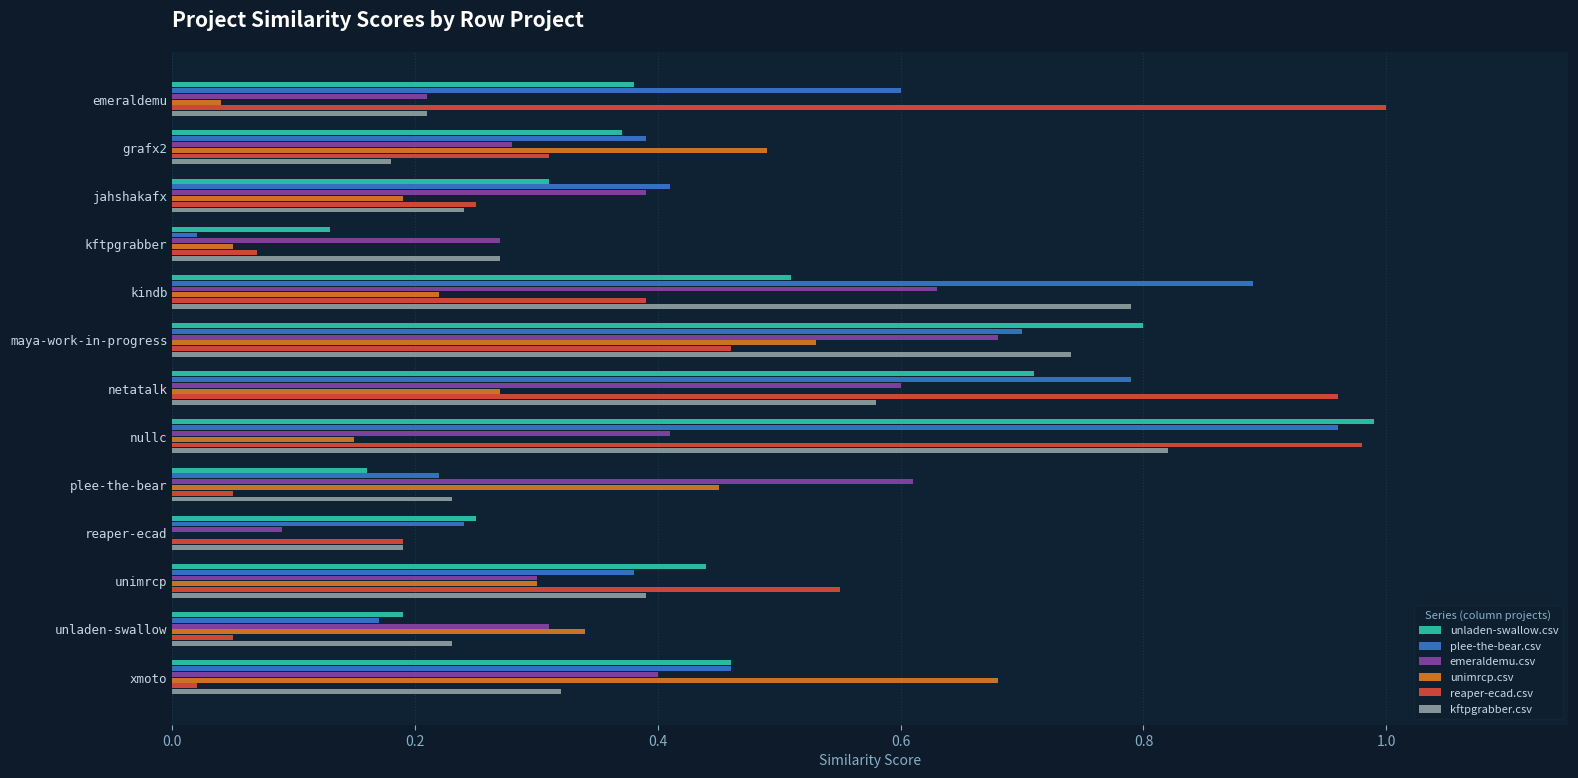

The value of unimrcp.csv at emeraldemu is 0.0. True or false?

True